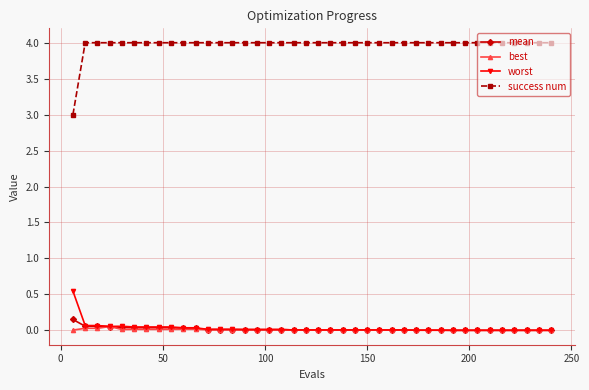

What are all the series names shown in the legend?

mean, best, worst, success num